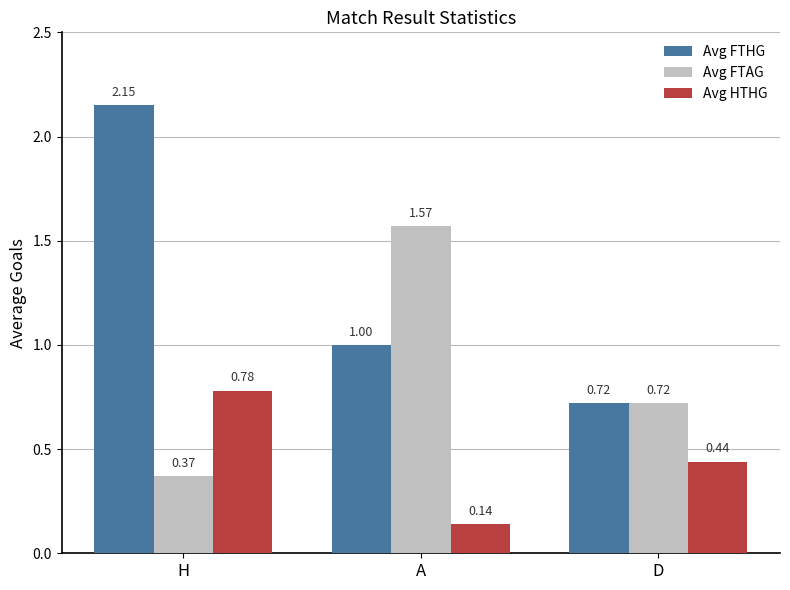

How many bars are there in total?

9